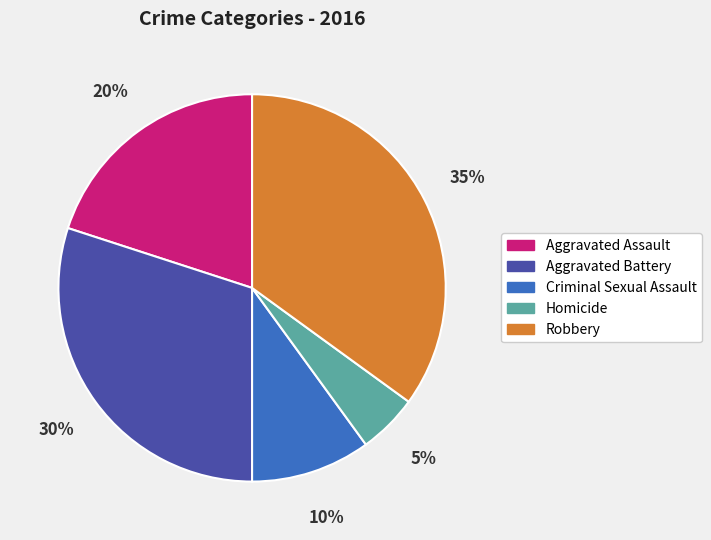

To the nearest percent, what portion does Aggravated Battery represent?

30%